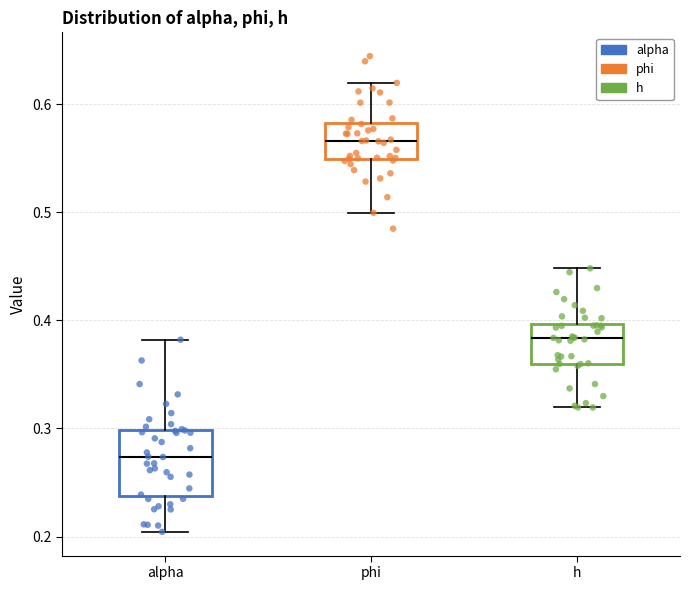

Reading left to right, read every box against the y-axis: the position of its median line, the range the box covers, and the ends of its whiskers. The values are not printed on the chart, so give them approximately, as read against the axis.

alpha: median 0.27, box 0.24 to 0.30, whiskers 0.20 to 0.38
phi: median 0.57, box 0.55 to 0.58, whiskers 0.50 to 0.62
h: median 0.38, box 0.36 to 0.40, whiskers 0.32 to 0.45